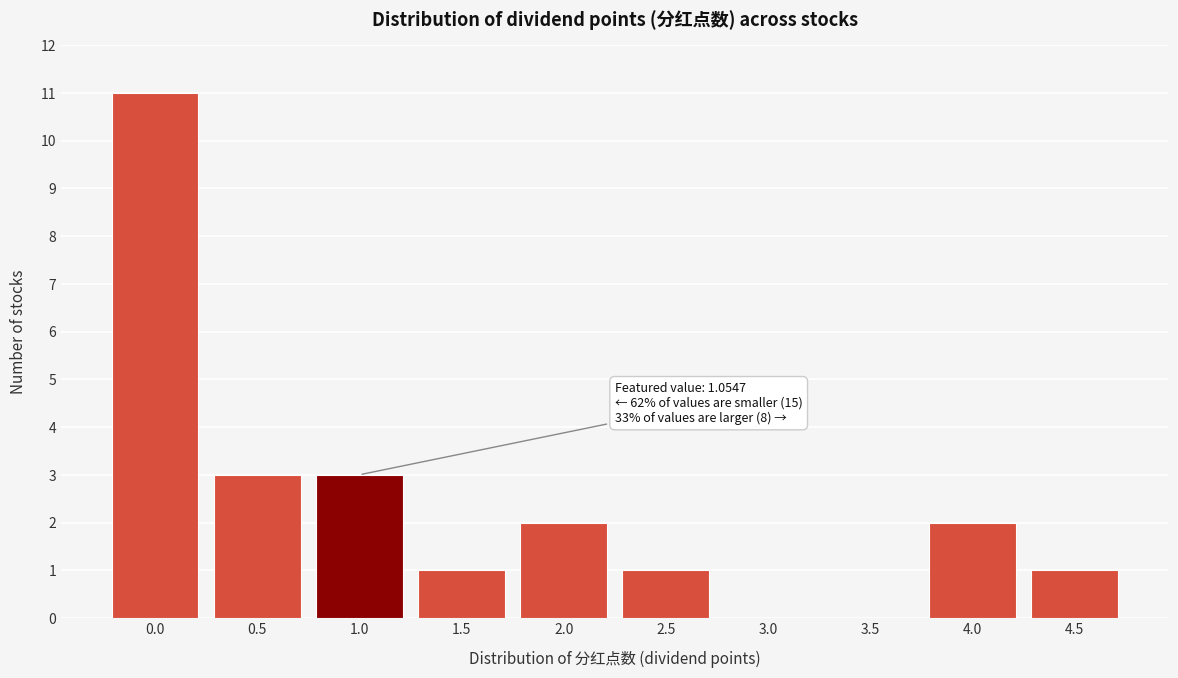

Reading left to right, extract all data points from this chart.

0.0=11	0.5=3	1.0=3	1.5=1	2.0=2	2.5=1	3.0=0	3.5=0	4.0=2	4.5=1